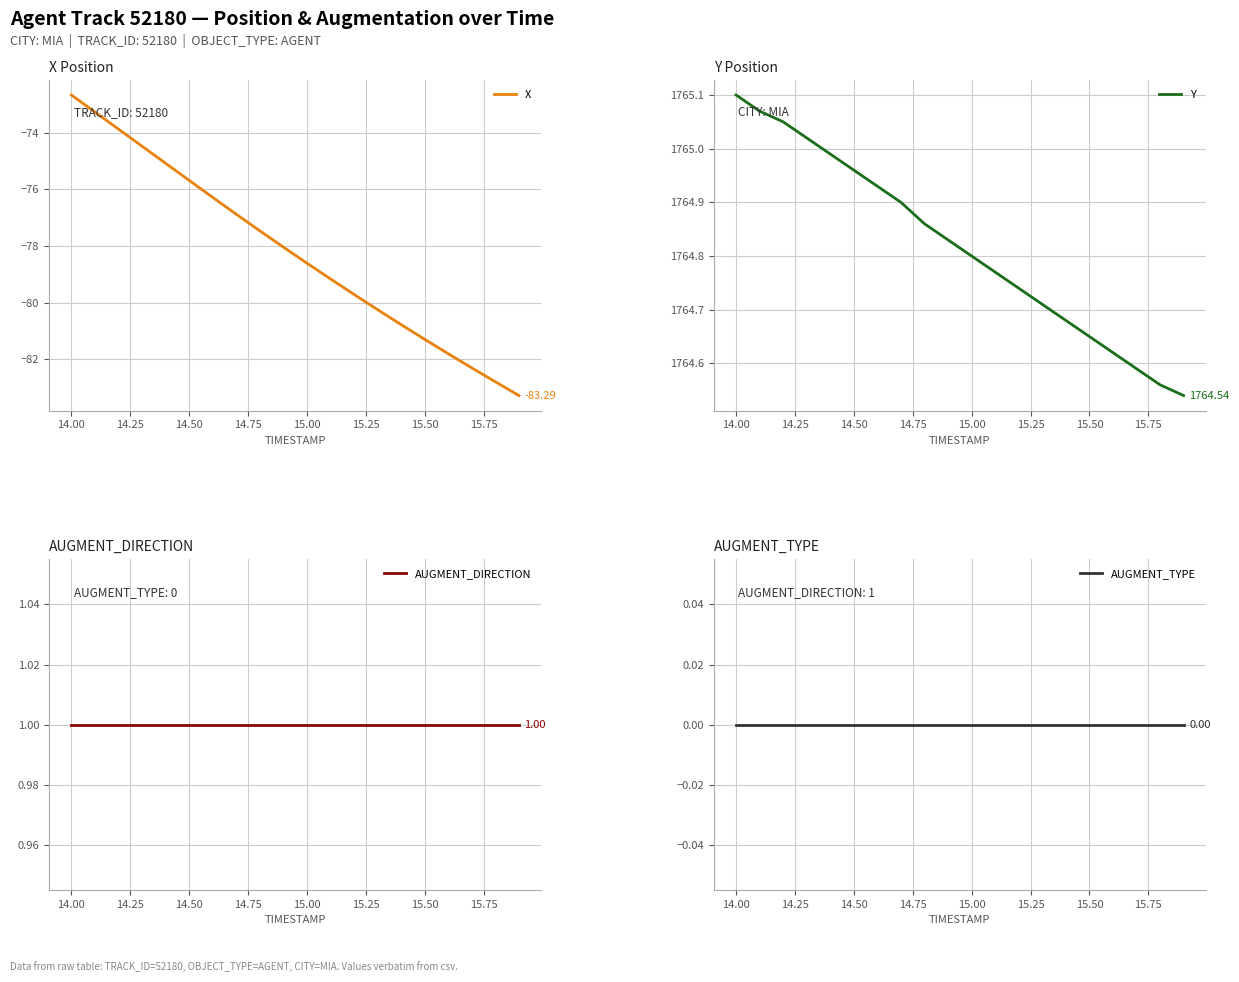

What is the average value of the AUGMENT_DIRECTION series?

1.0